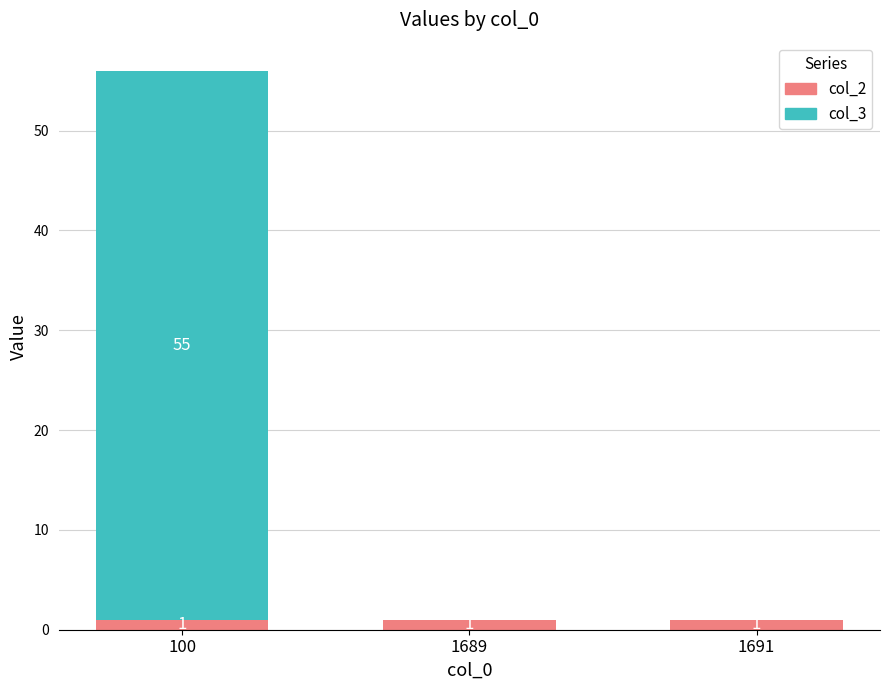

What is the sum of all col_2 values?

3